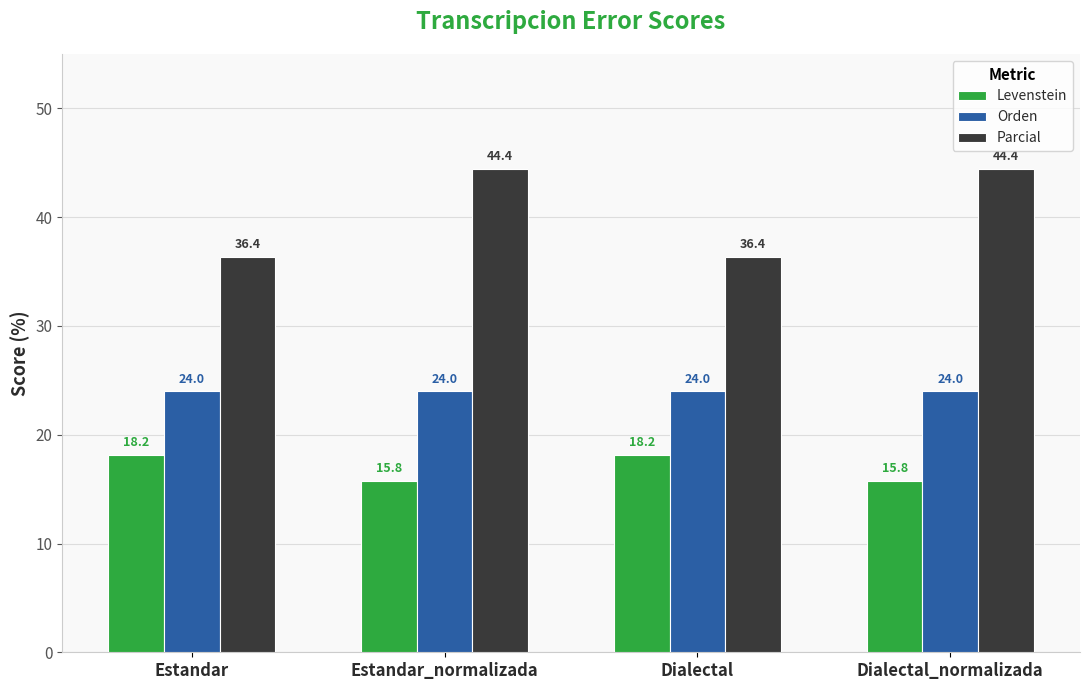

Count the number of data series in this chart.

3